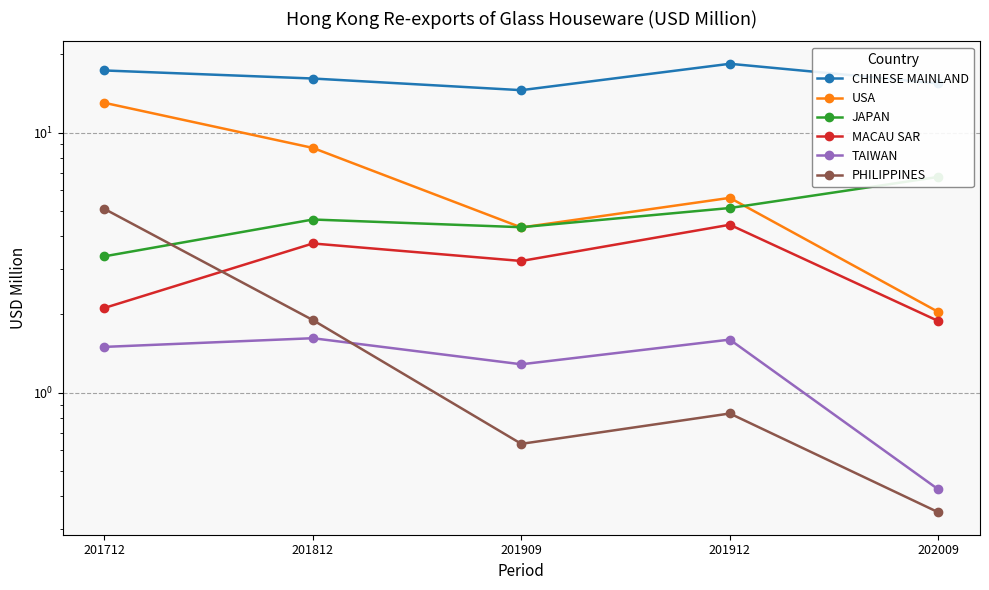

Count the number of data series in this chart.

6